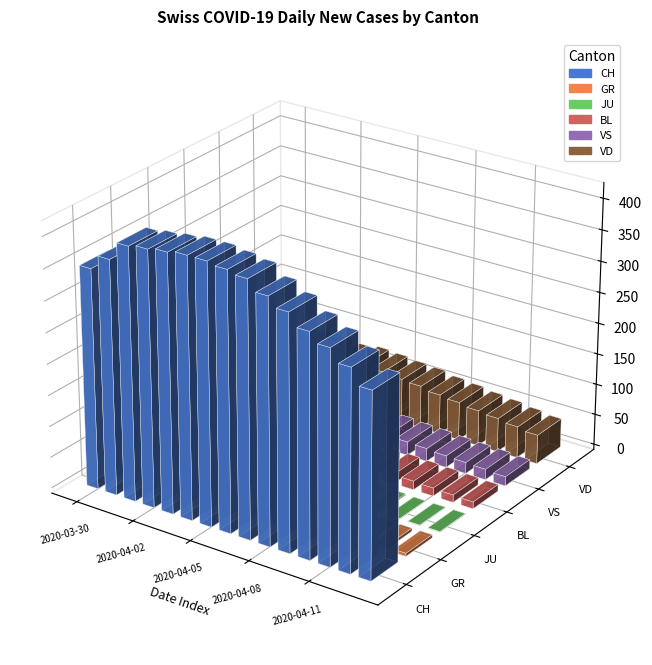

What is the average value of the JU series?

3